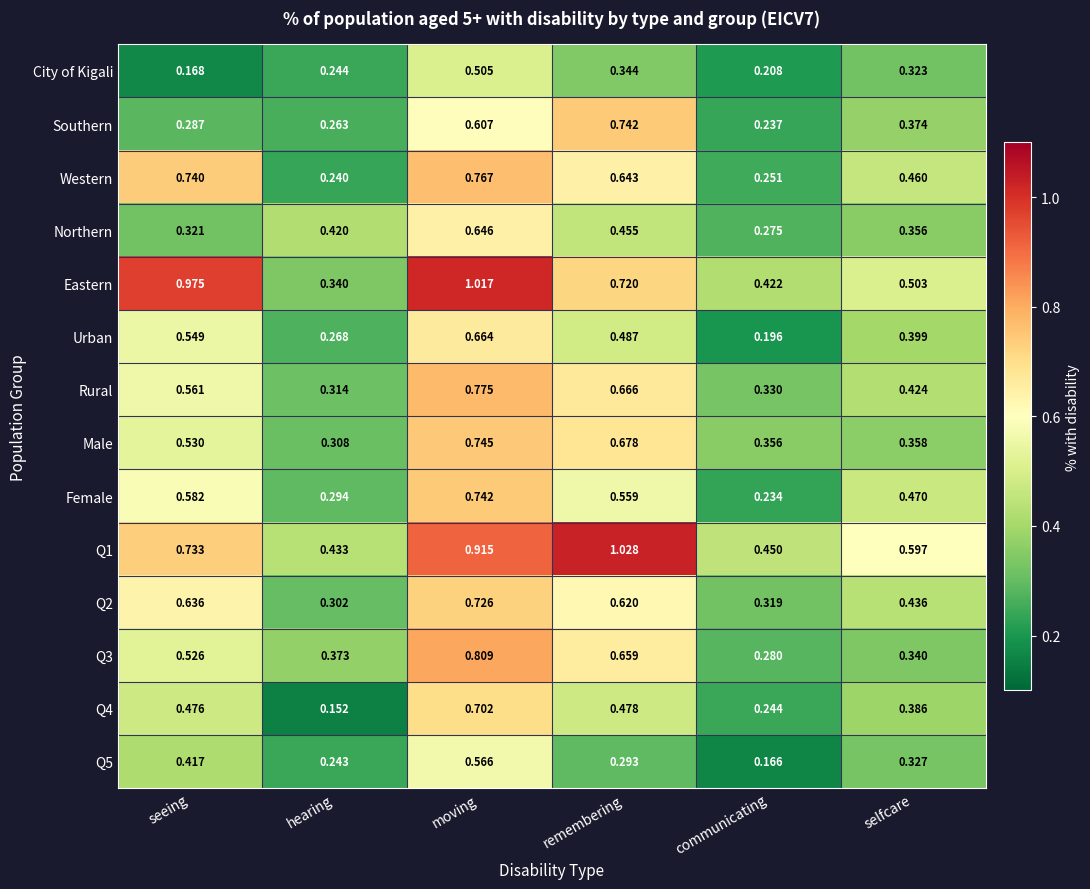

List the labels in order of Eastern value, largest first.

moving, seeing, remembering, selfcare, communicating, hearing